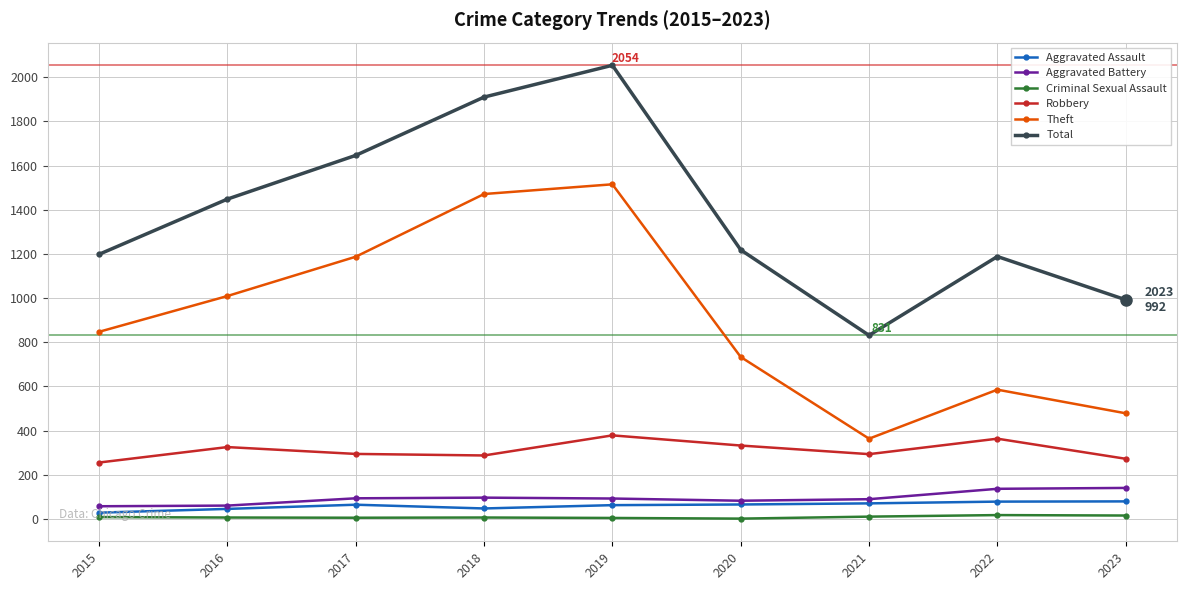

At which category is the sum across all series the highest?

2019